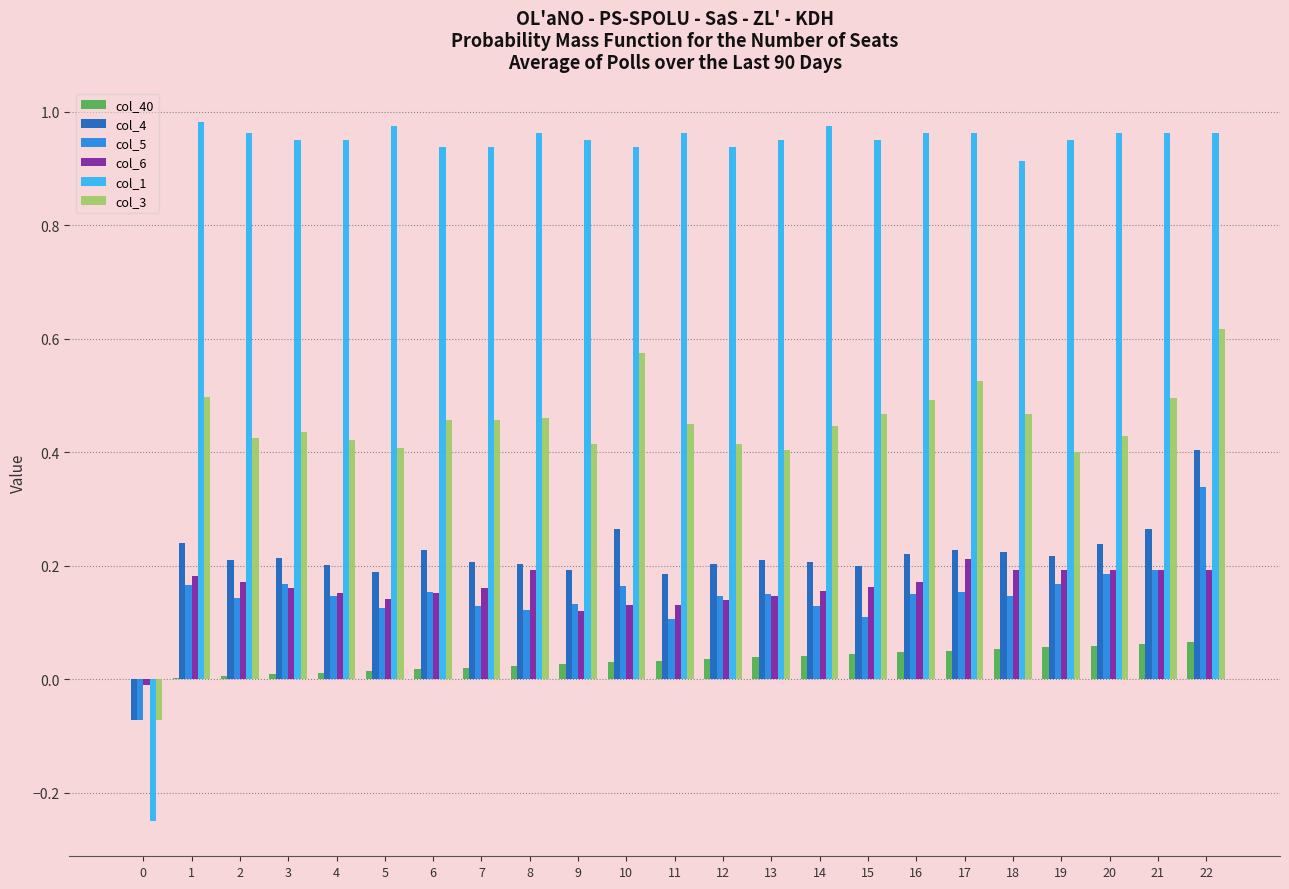

How many groups of bars are there?

23